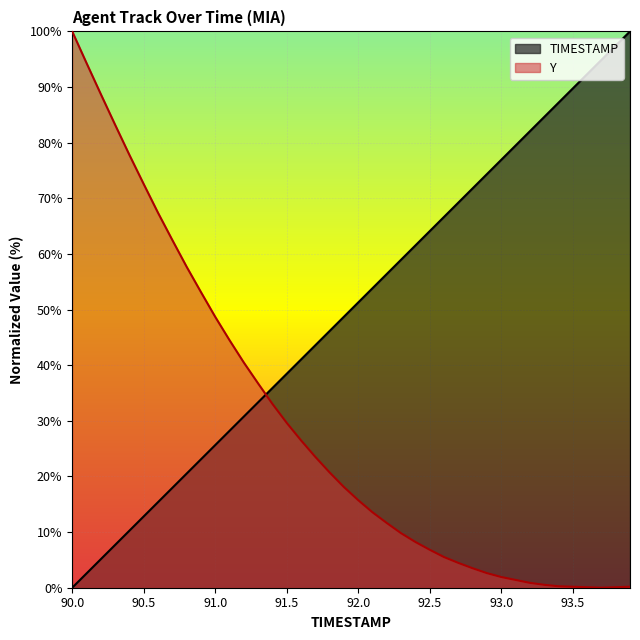

Count the number of data series in this chart.

2